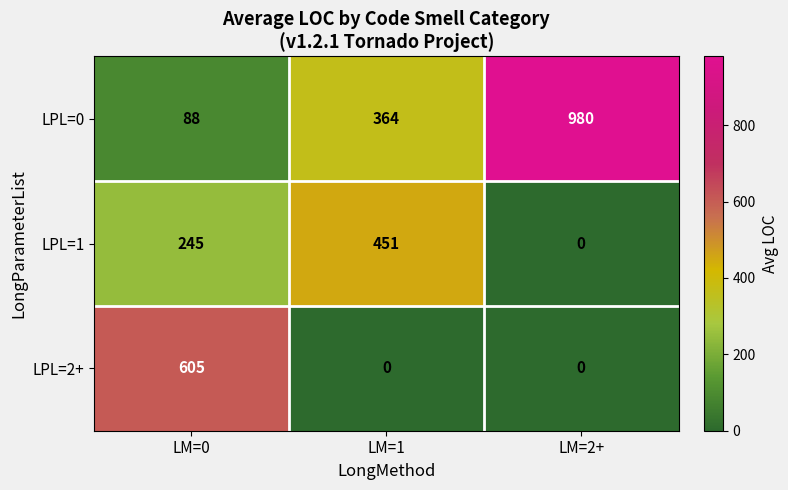

What is the difference between the highest and lowest values at LM=2+?

980